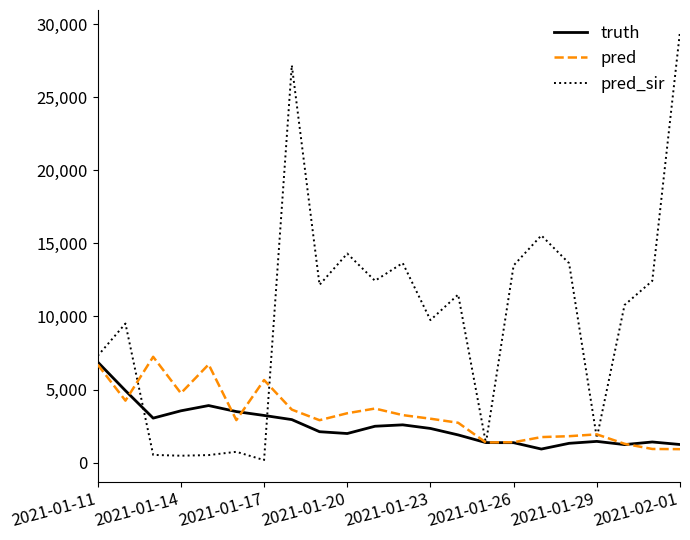

How many values in the pred_sir series are below 11499?

11